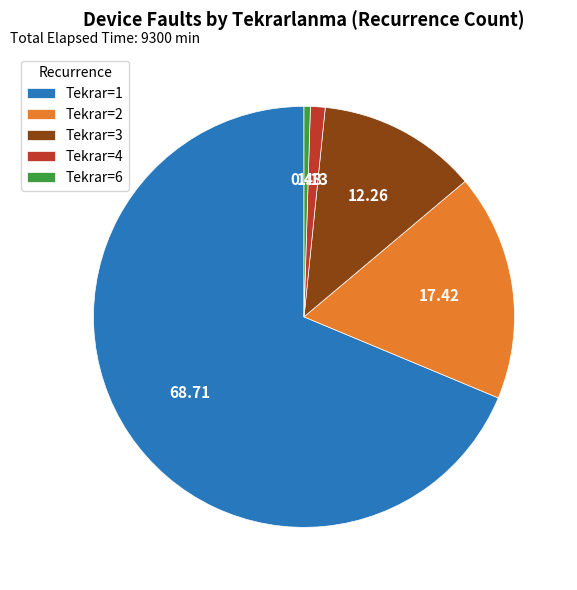

Combined, do Tekrar=2 and Tekrar=4 account for over 50%?

No